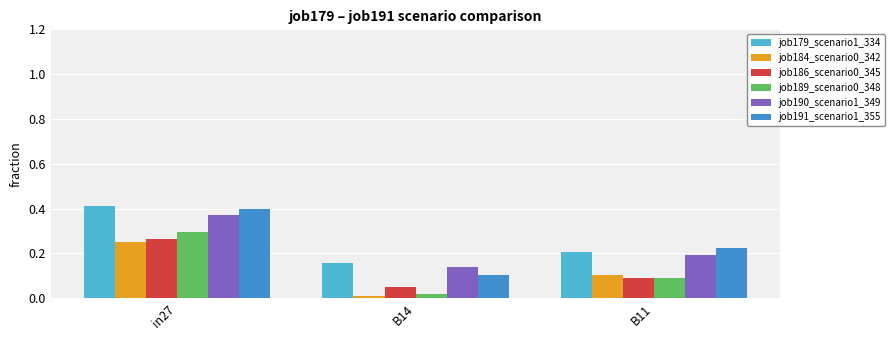

Rank the categories by job190_scenario1_349 value from lowest to highest.

B14, B11, in27